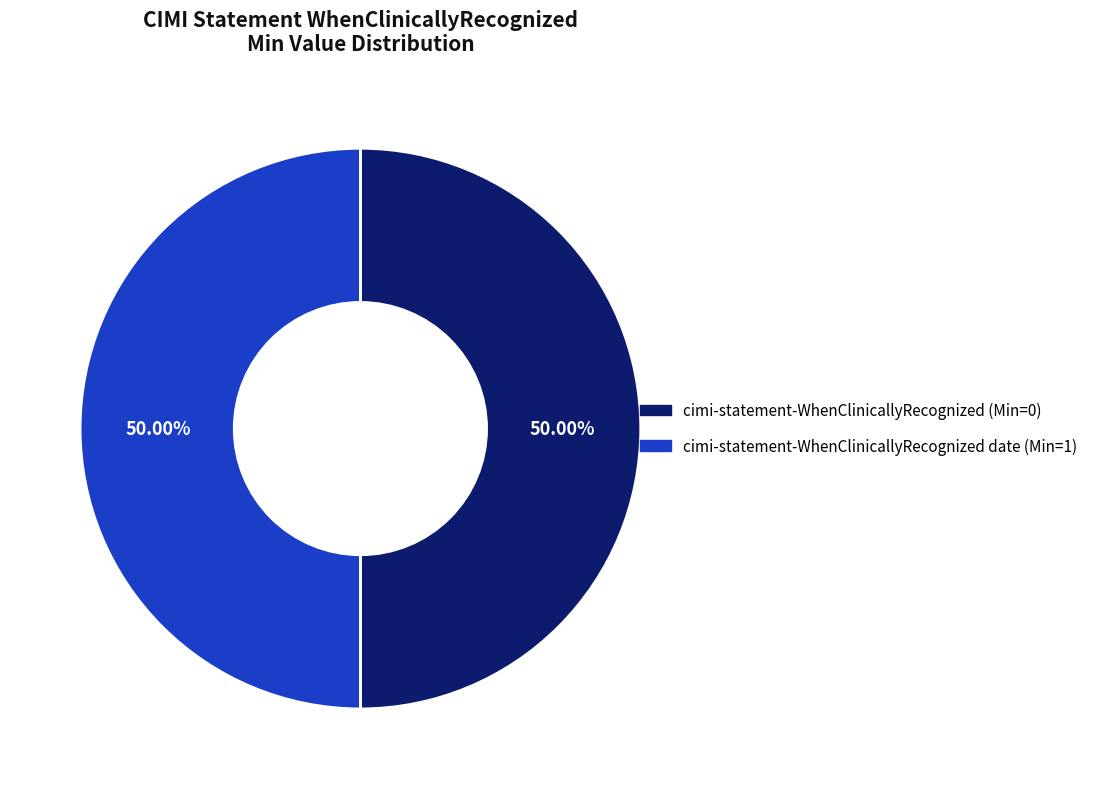

How many slices are in this pie chart?

2